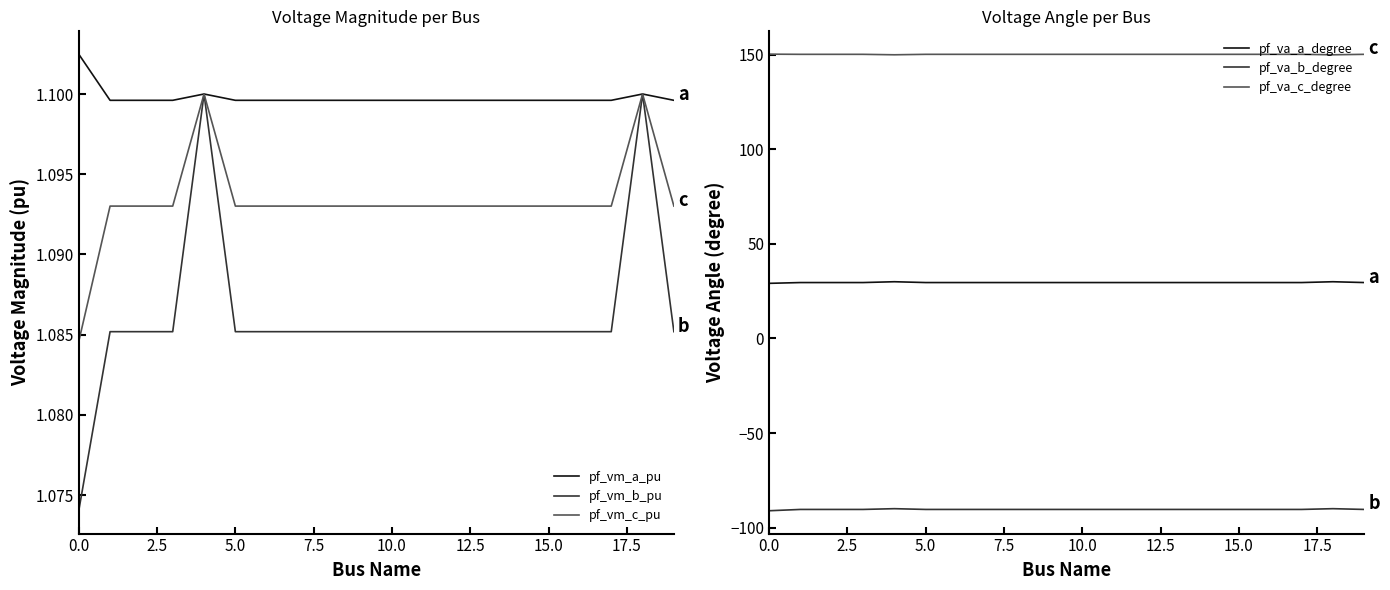

The pf_vm_b_pu series shows 1.9 at 5.0. True or false?

False